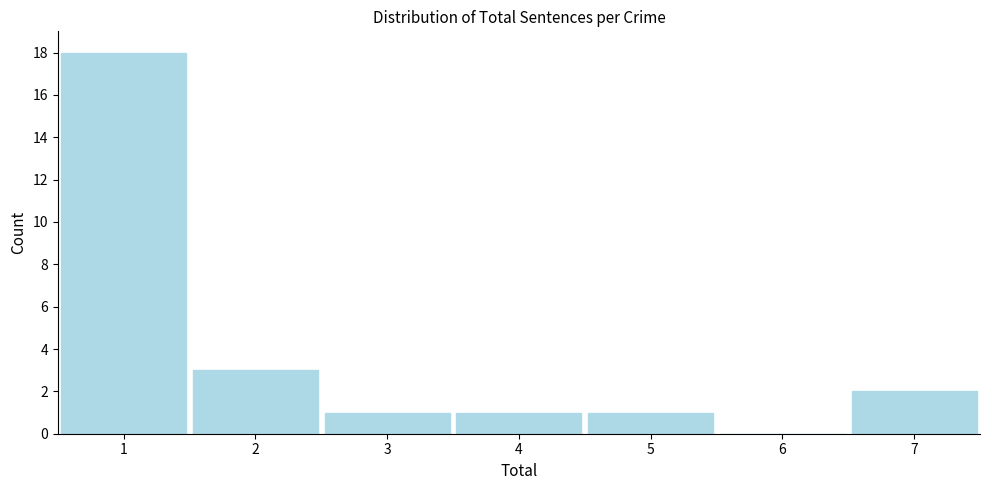

Reading right to left, list all the values displayed in this chart.

7=2	6=0	5=1	4=1	3=1	2=3	1=18